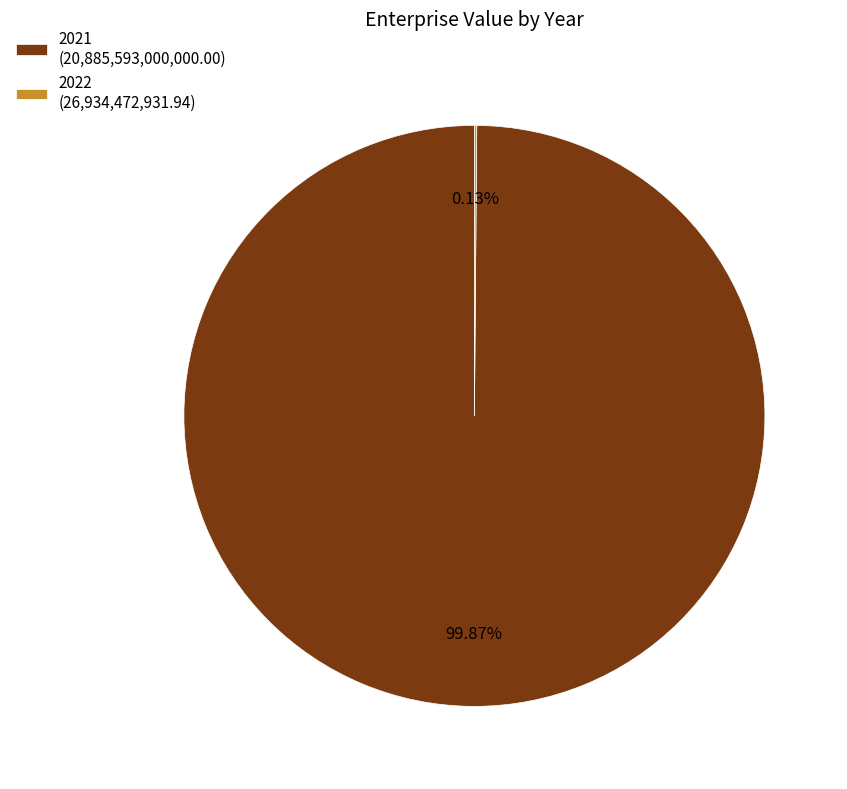

The 2021 slice represents 100% of the pie. True or false?

True